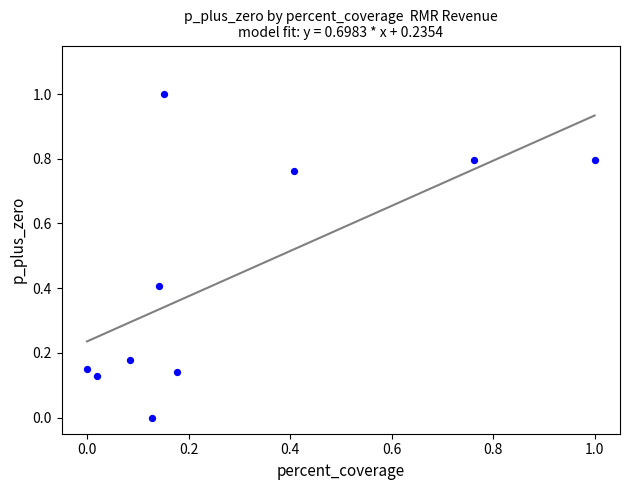

What is the average X value?

0.3